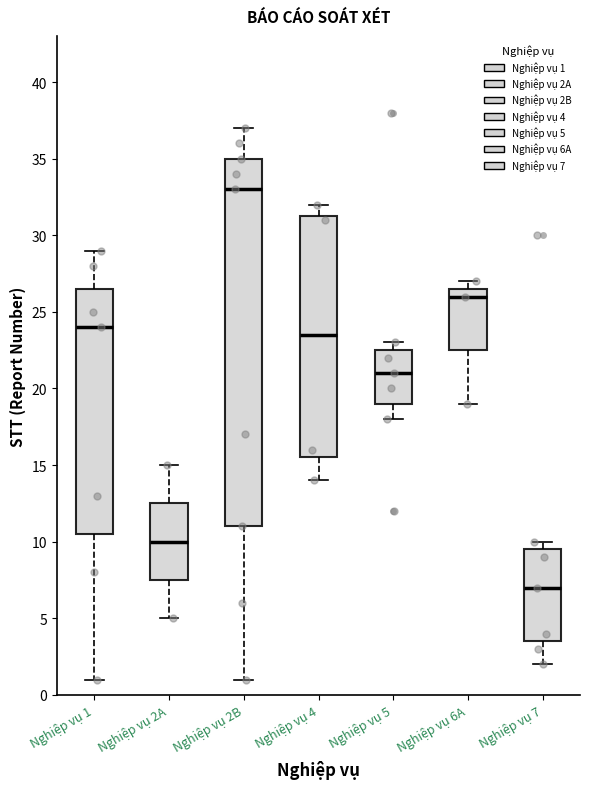

Comparing the boxes themselves (not the whiskers), which one is the tallest?

Nghiệp vụ 2B